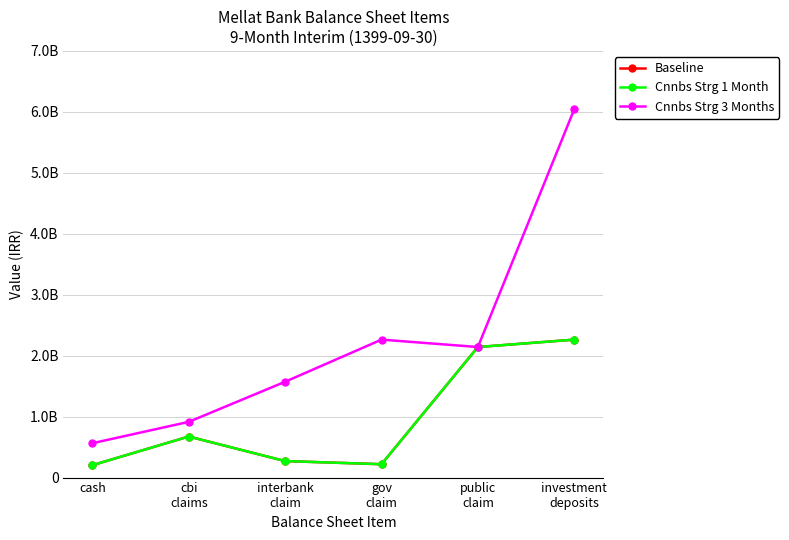

What is the difference between the second highest and second lowest values in the Cnnbs Strg 1 Month series?

1922703914